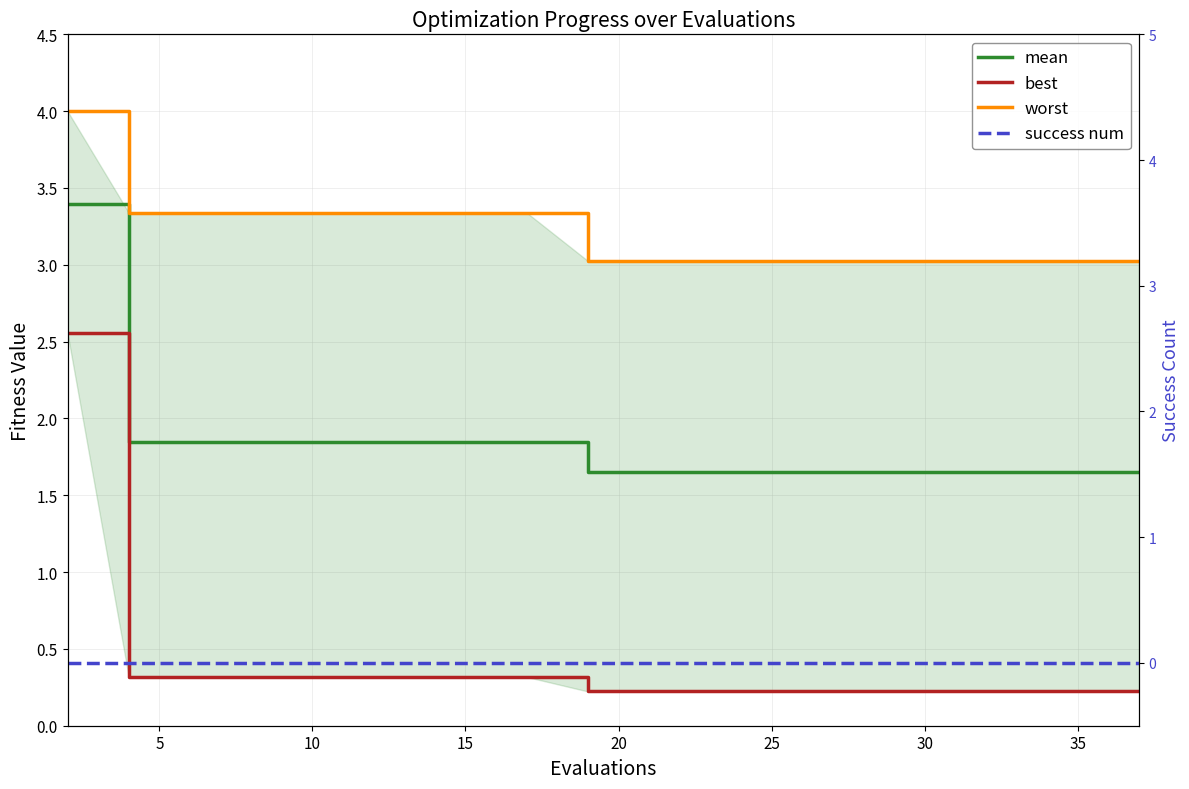

True or false: best and mean intersect in this chart.

False